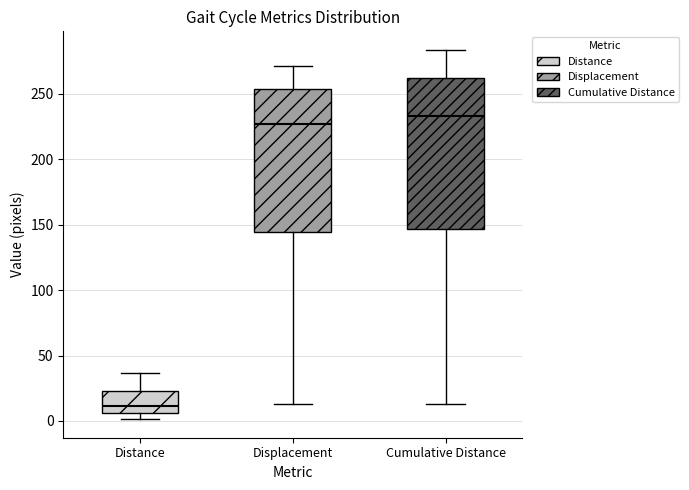

Reading left to right, read every box against the y-axis: the position of its median line, the range the box covers, and the ends of its whiskers. The values are not printed on the chart, so give them approximately, as read against the axis.

Distance: median 10, box 5 to 25, whiskers 0 to 35
Displacement: median 225, box 145 to 255, whiskers 15 to 270
Cumulative Distance: median 235, box 145 to 260, whiskers 15 to 285